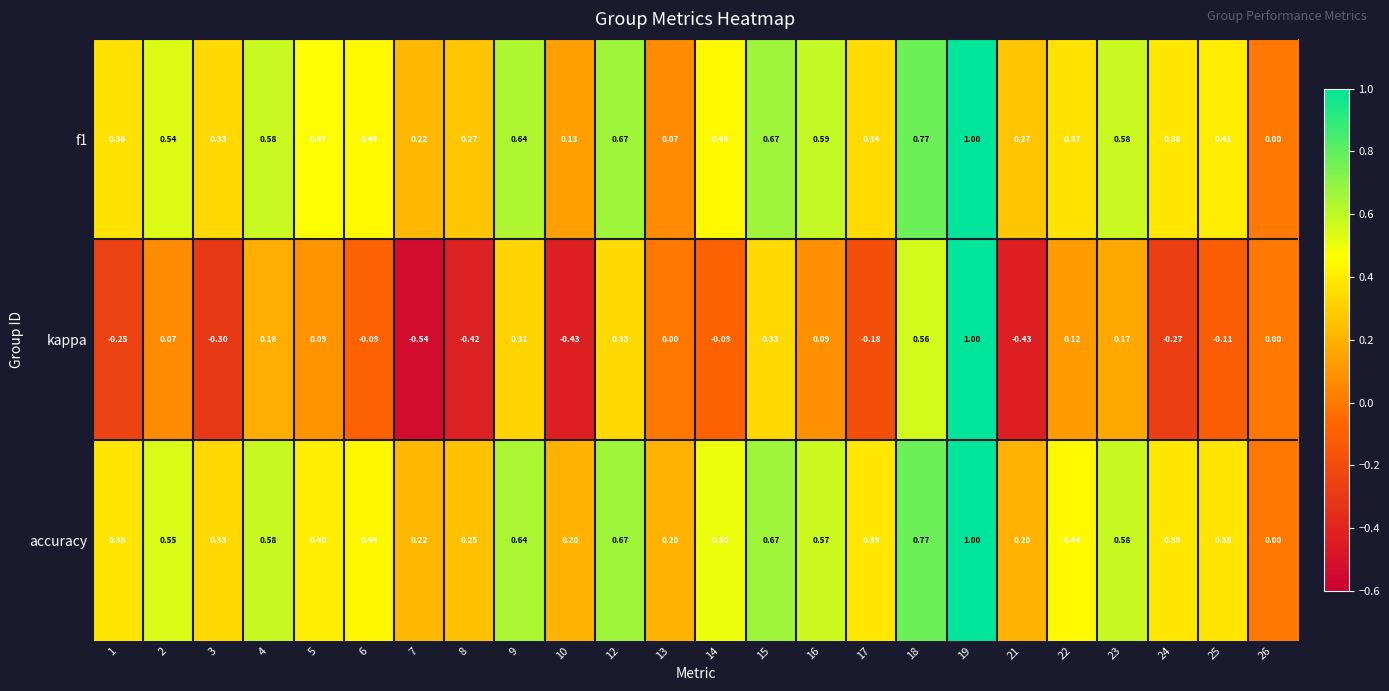

Is the value of accuracy at 19 greater than the value of kappa at 9?

Yes